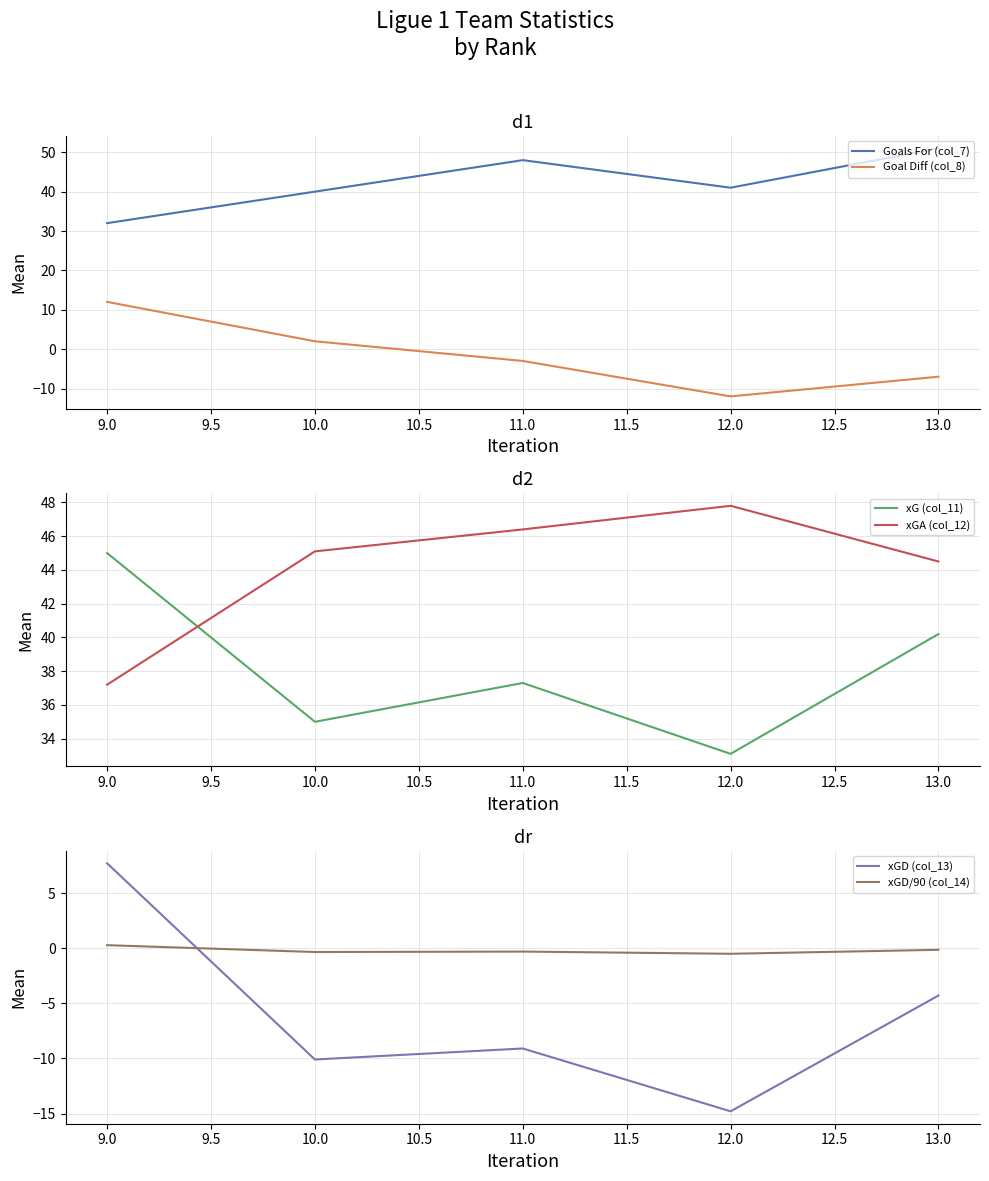

Rank the categories by Goal Diff (col_8) value from lowest to highest.

12.0, 13.0, 11.0, 10.0, 9.0